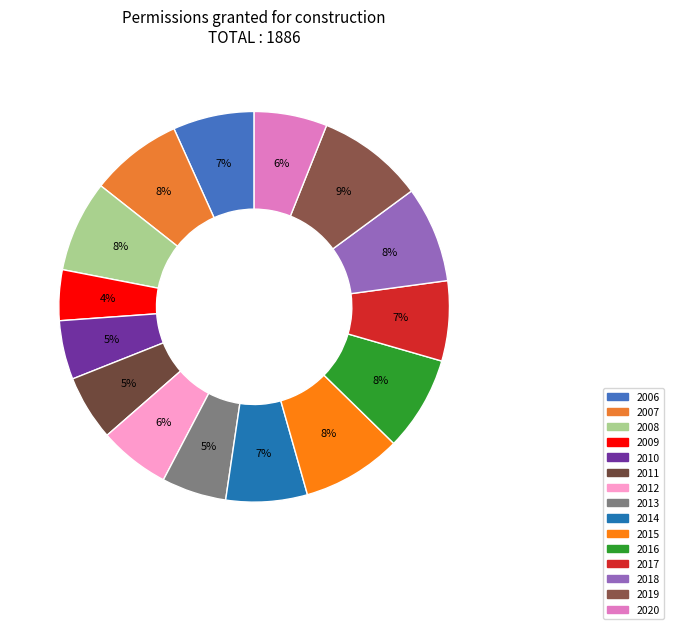

How many slices are in this pie chart?

15